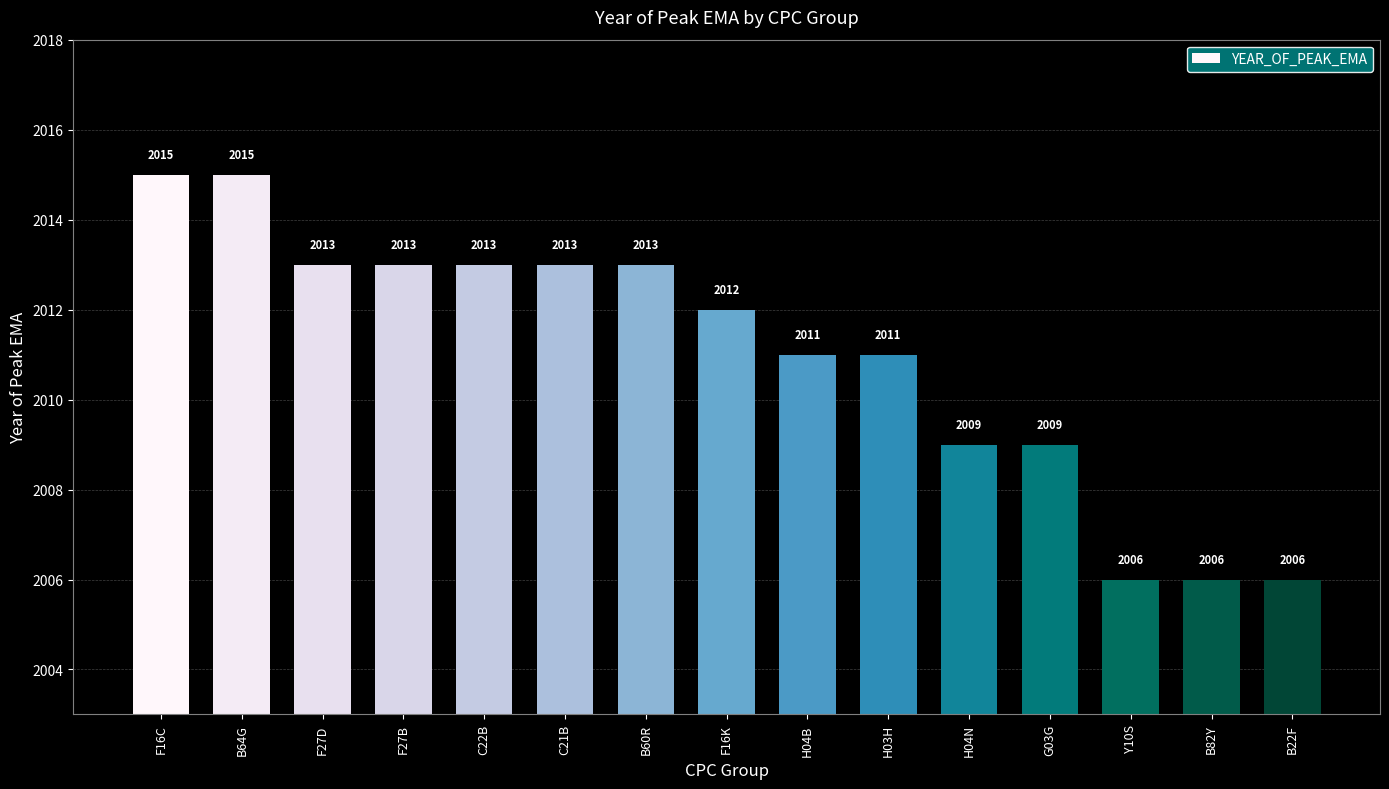

True or false: the data shows 2011 at H04B.

True